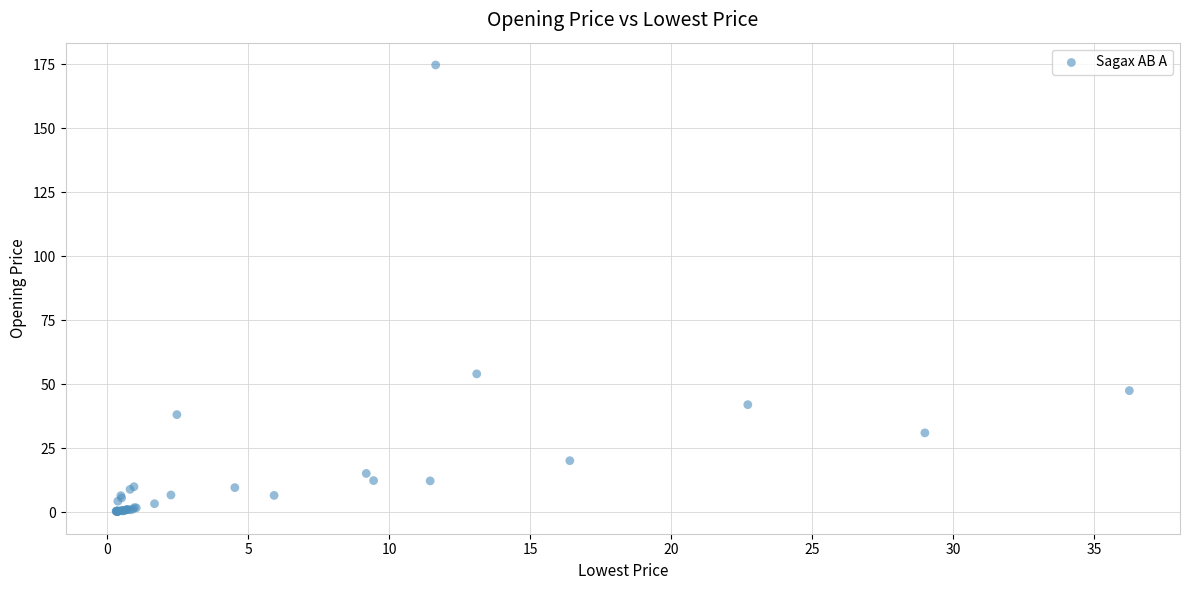

What Y value in the scatter plot is closest to 87?

54.1